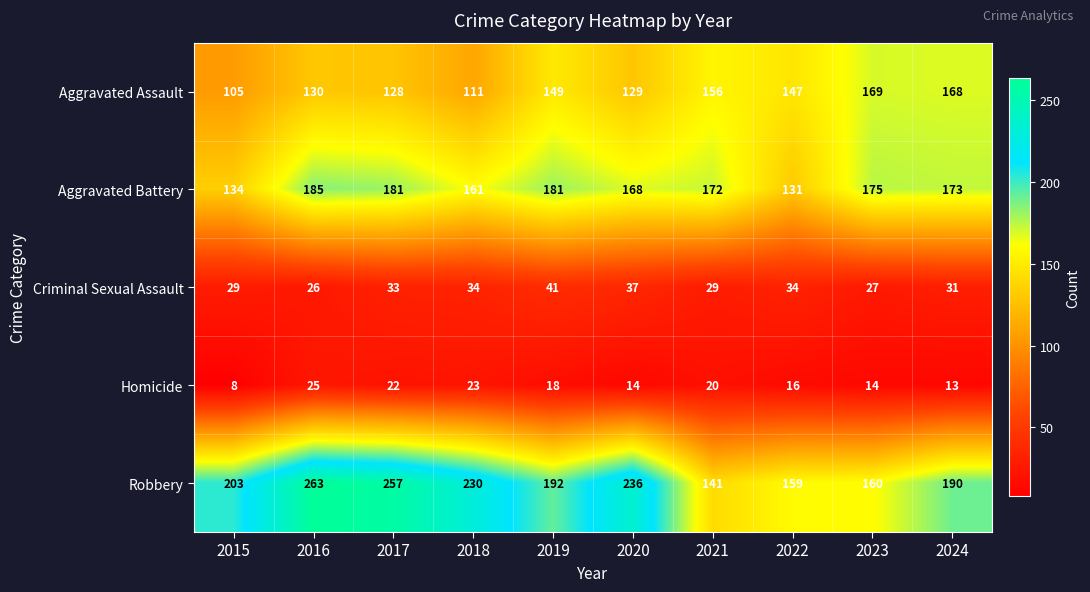

Which series changed the most between 2016 and 2024?

Robbery